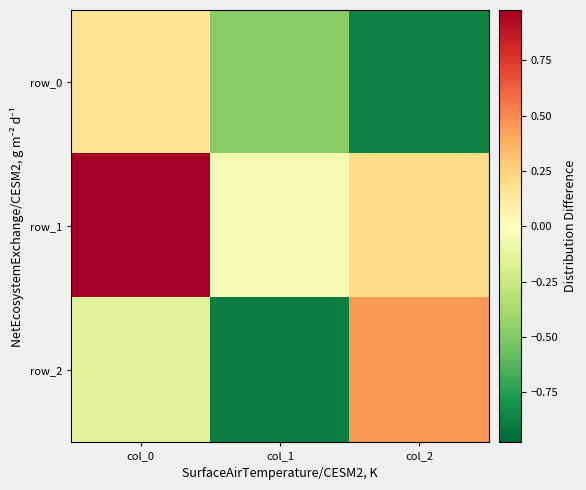

Which series changed the most between col_0 and col_2?

row_0